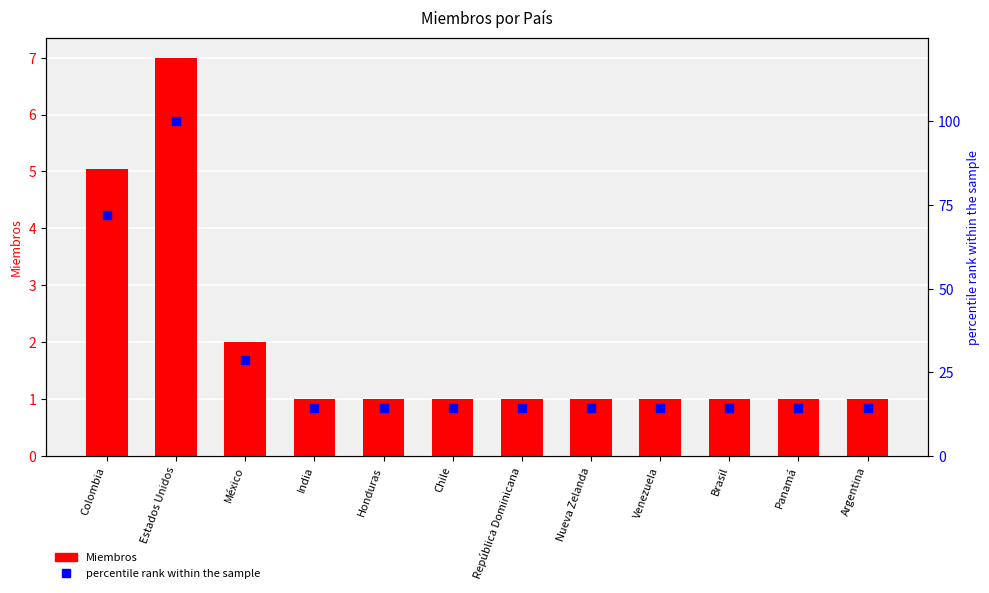

Which series has the widest spread of Y values?

percentile rank within the sample